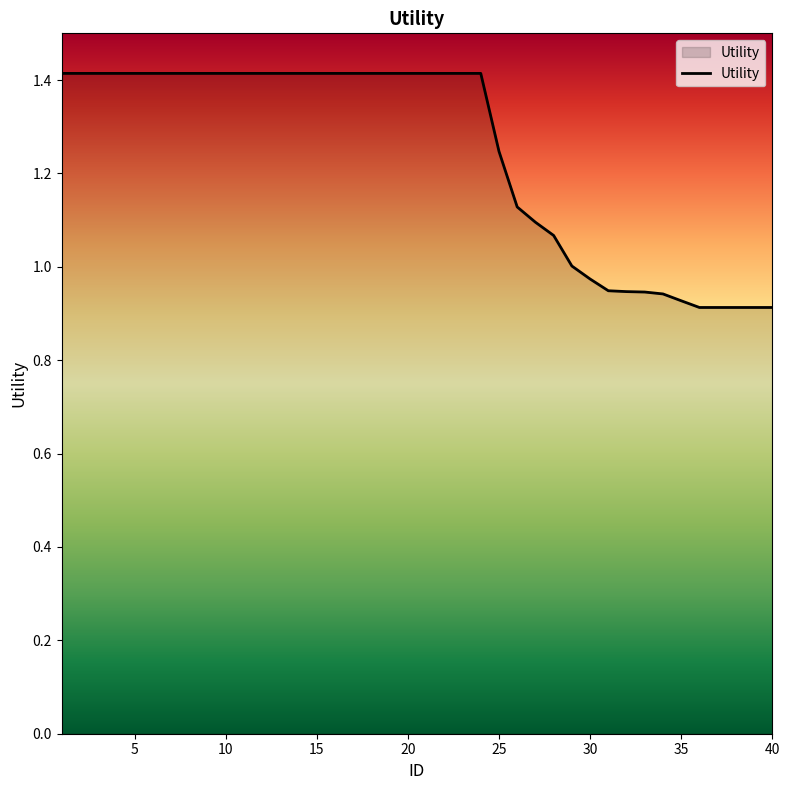

What is the greatest value displayed?

1.4